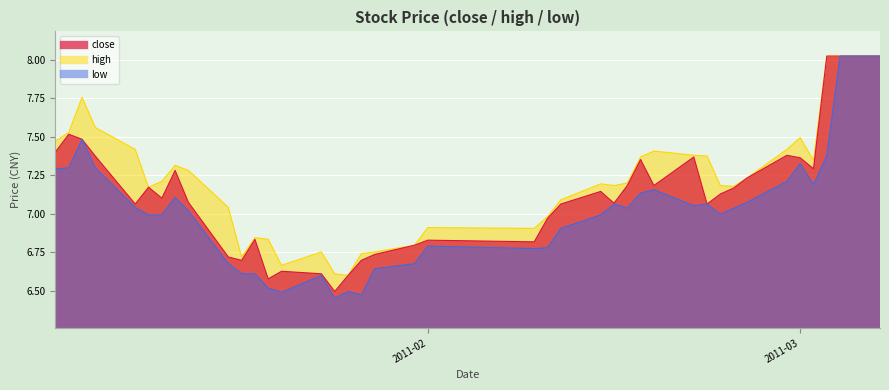

List the series in order of their peak value, highest first.

close, high, low